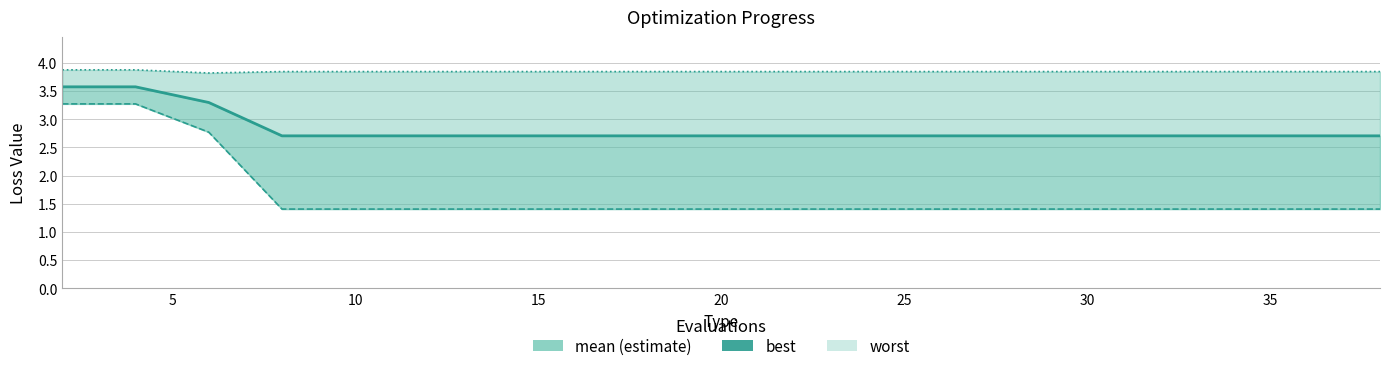

Is the value of mean at 11 greater than the value of best at 16?

Yes